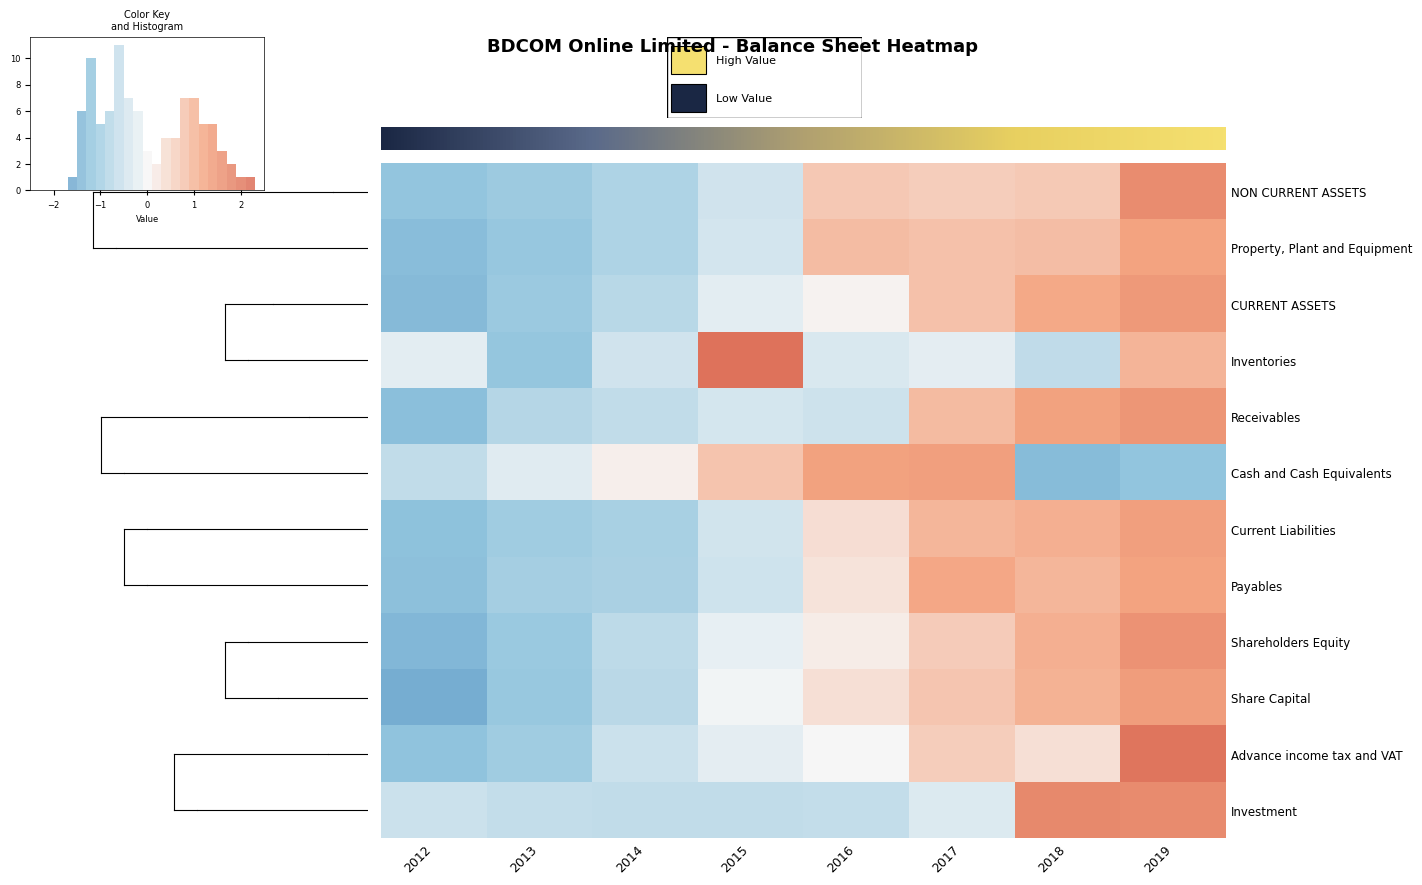

Rank the categories by Current Liabilities value from highest to lowest.

2019, 2018, 2017, 2016, 2015, 2014, 2013, 2012